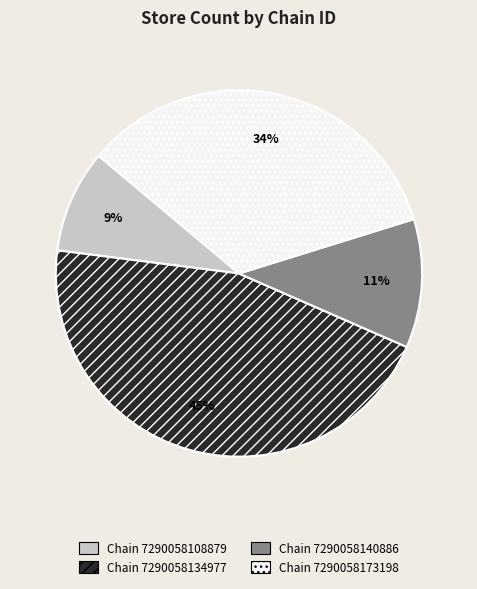

Count the number of slices in the pie.

4